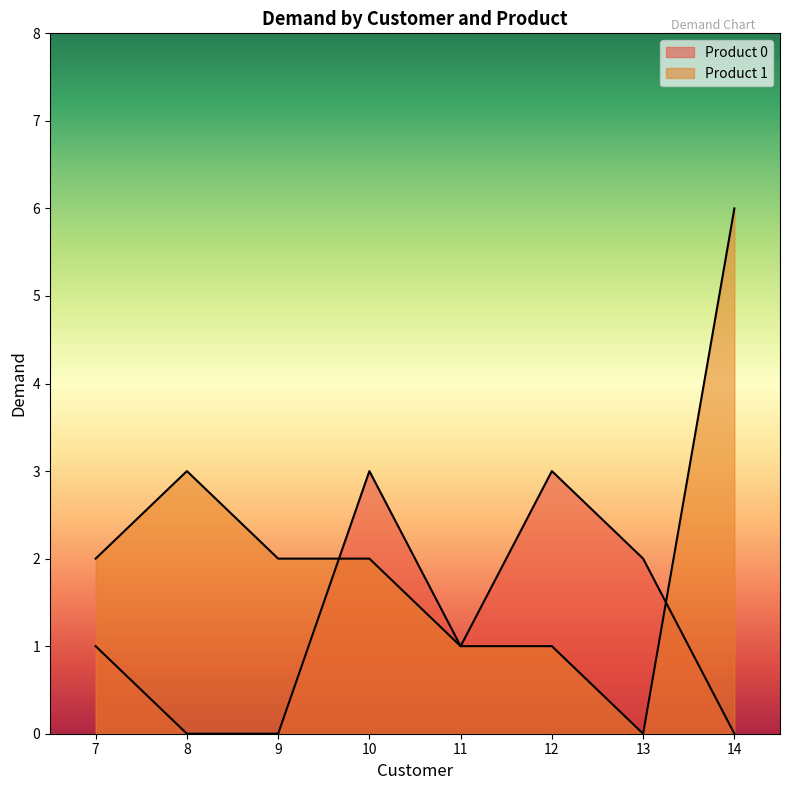

Between 8 and 14, which is larger?

8